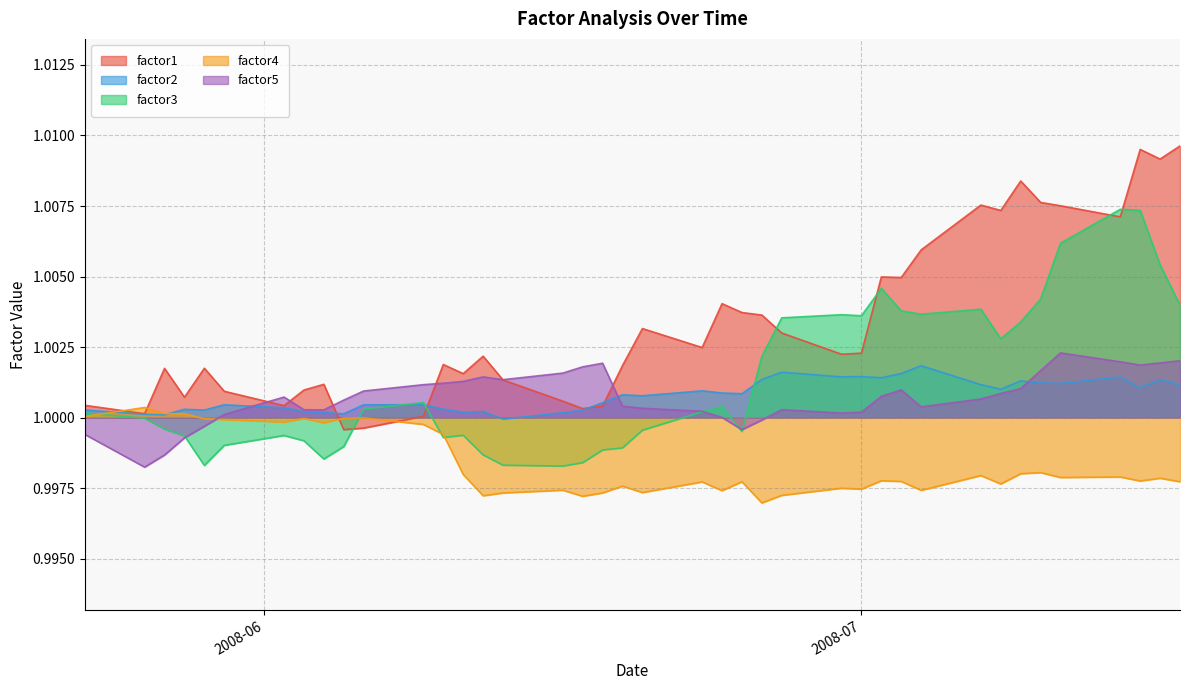

Which series has the widest spread of values?

factor1